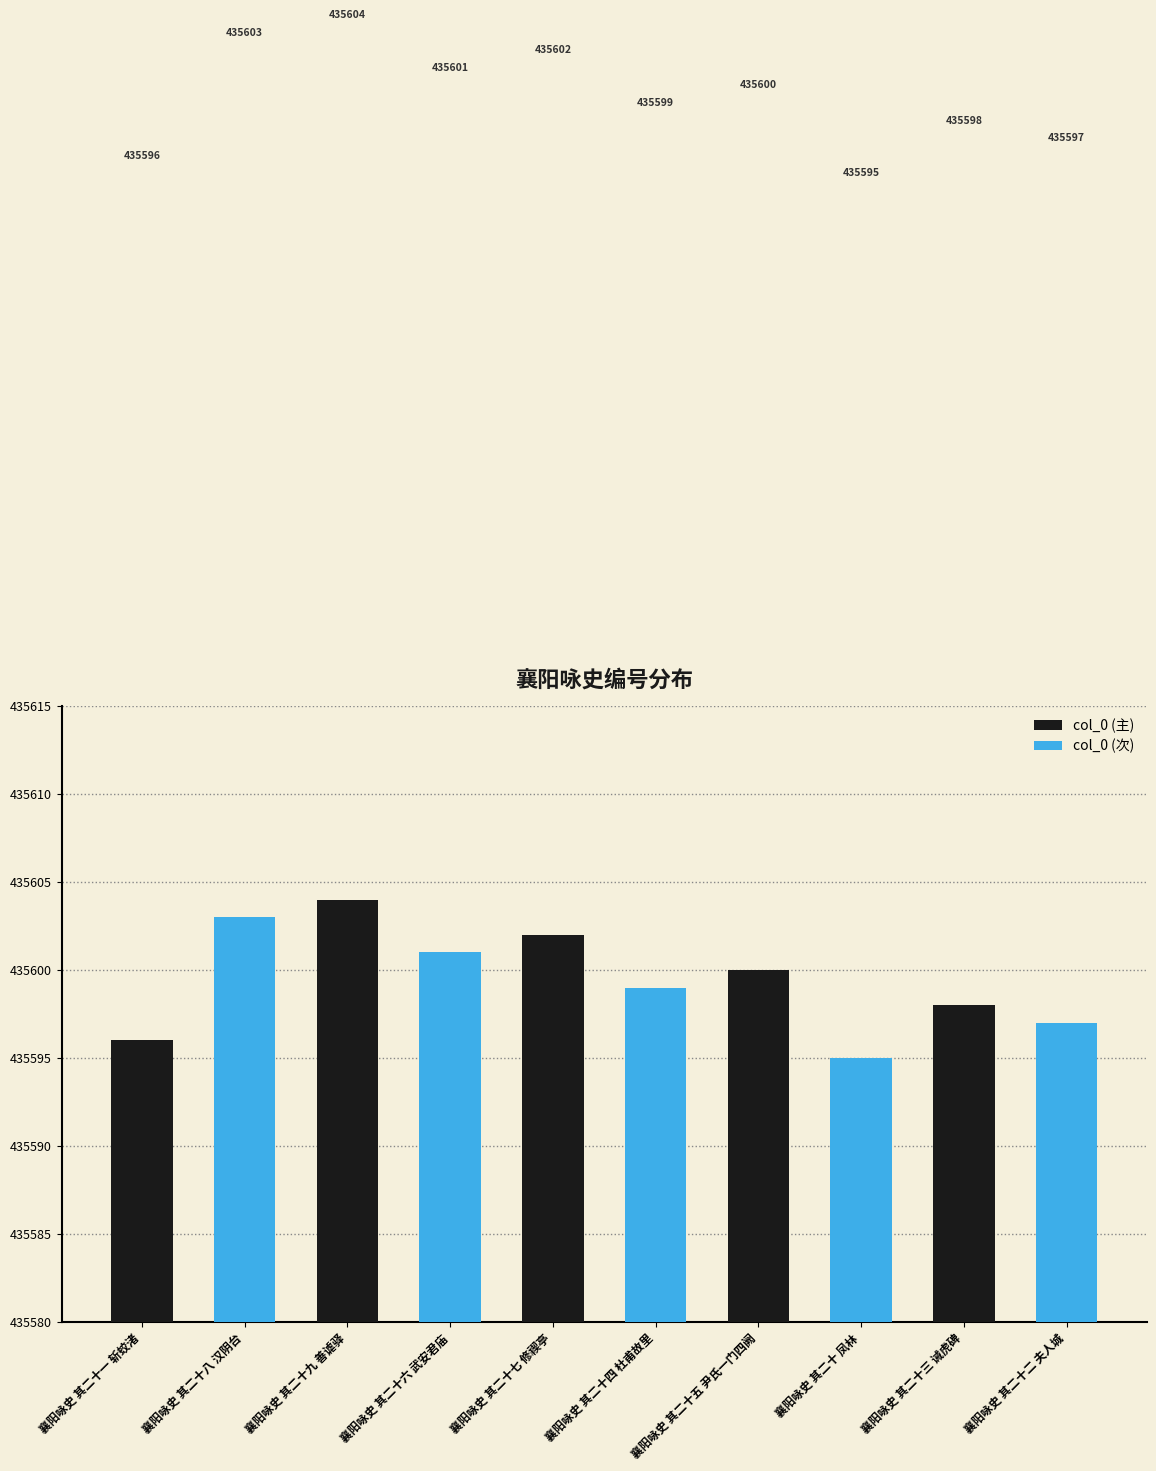

What is the highest value of the col_0 (次) series?

435603